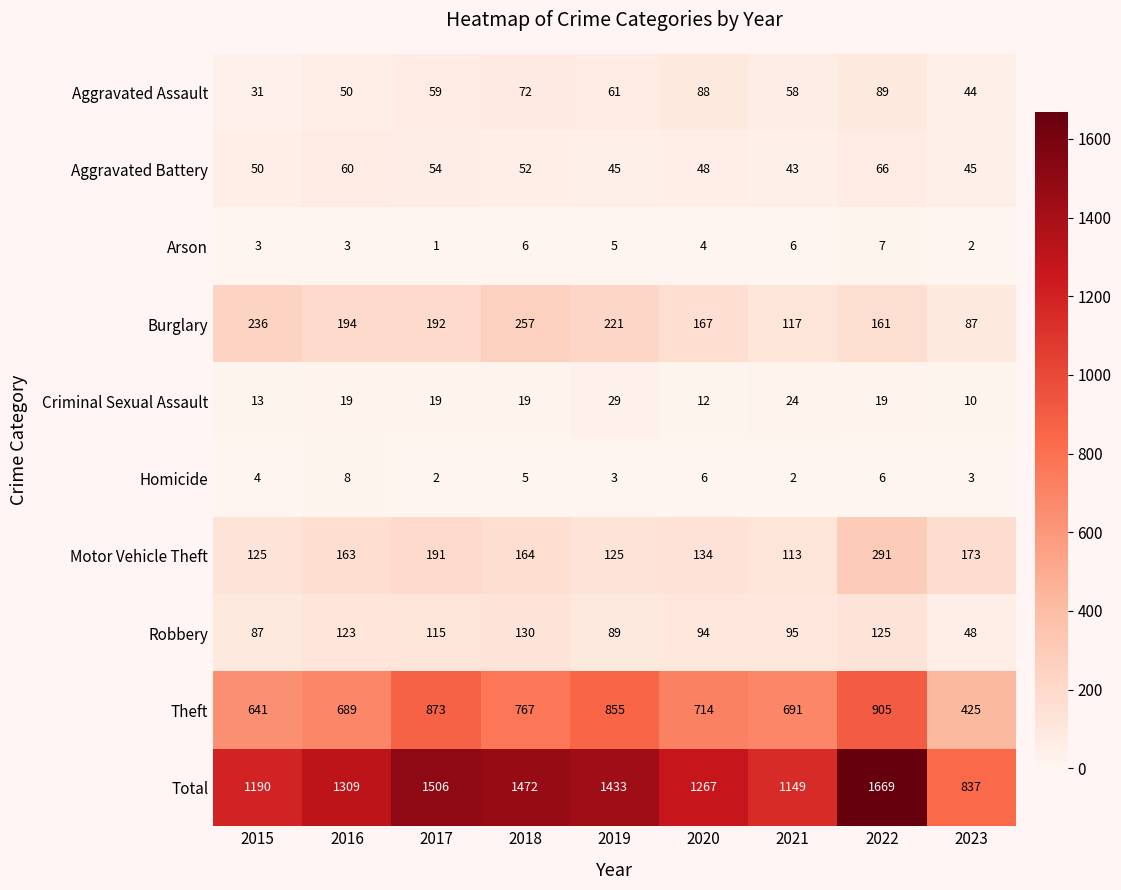

Which series has the largest total across all categories?

Total